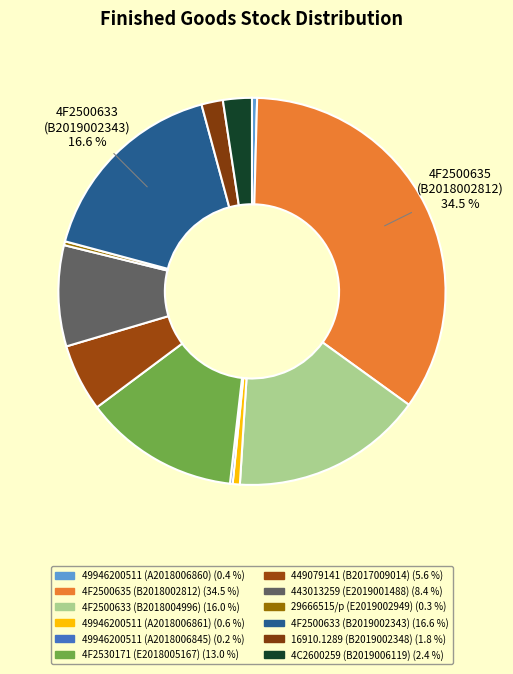

Rank the categories by value from highest to lowest.

4F2500635 (B2018002812), 4F2500633 (B2019002343), 4F2500633 (B2018004996), 4F2530171 (E2018005167), 443013259 (E2019001488), 449079141 (B2017009014), 4C2600259 (B2019006119), 16910.1289.0/0 (B2019002348), 49946200511 (A2018006861), 49946200511 (A2018006860), 29666515/p (E2019002949), 49946200511 (A2018006845)